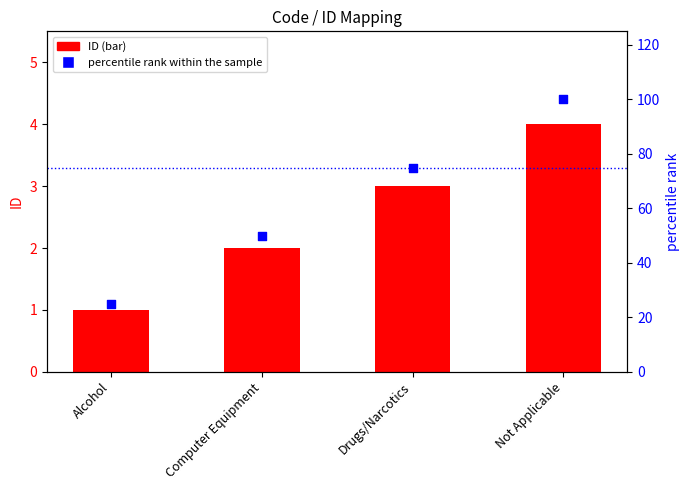

Is the value of percentile rank within the sample at Computer Equipment greater than the value of ID at Computer Equipment?

Yes